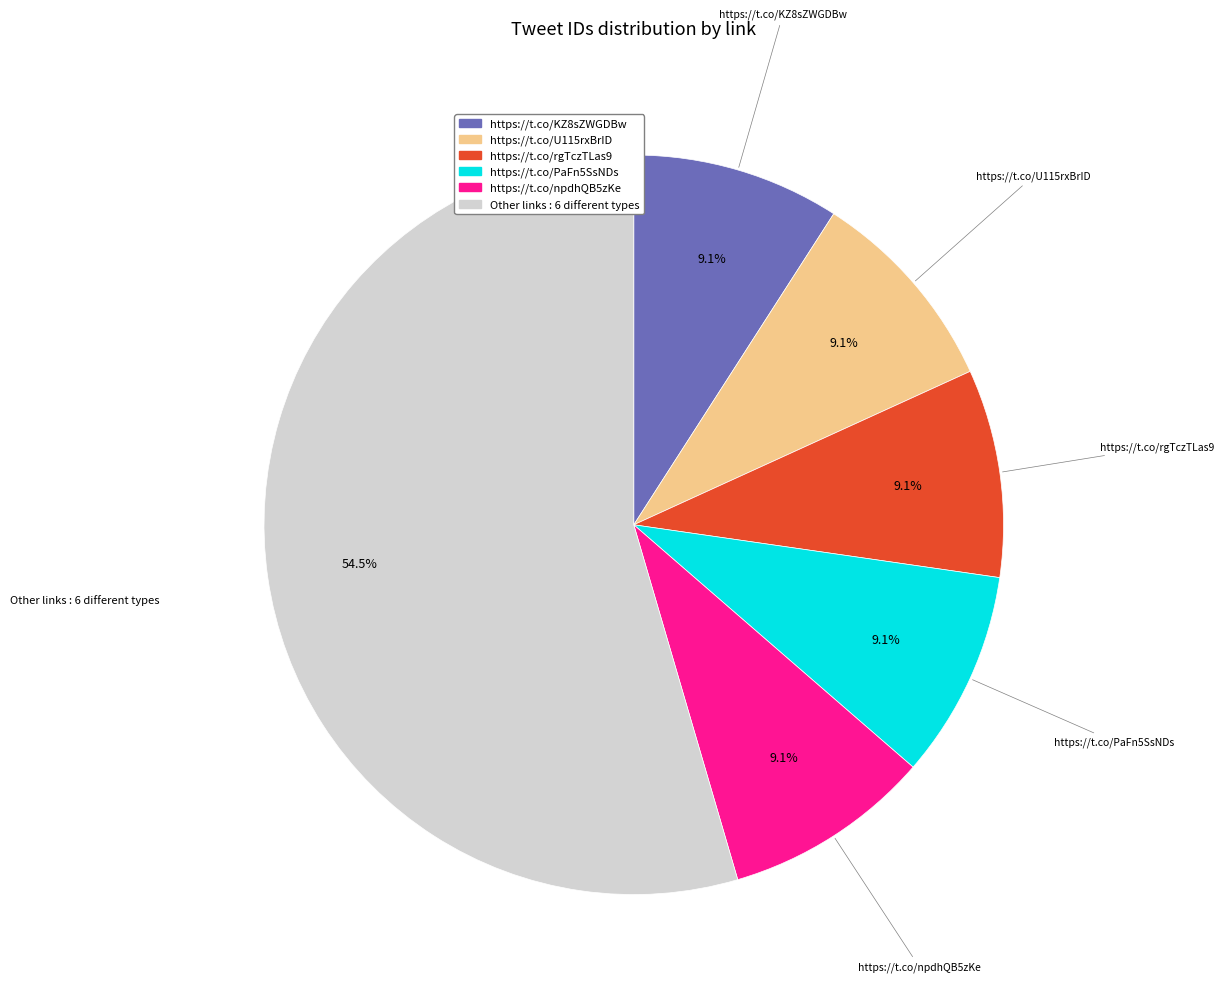

Is there any slice that represents more than half of the pie?

Yes